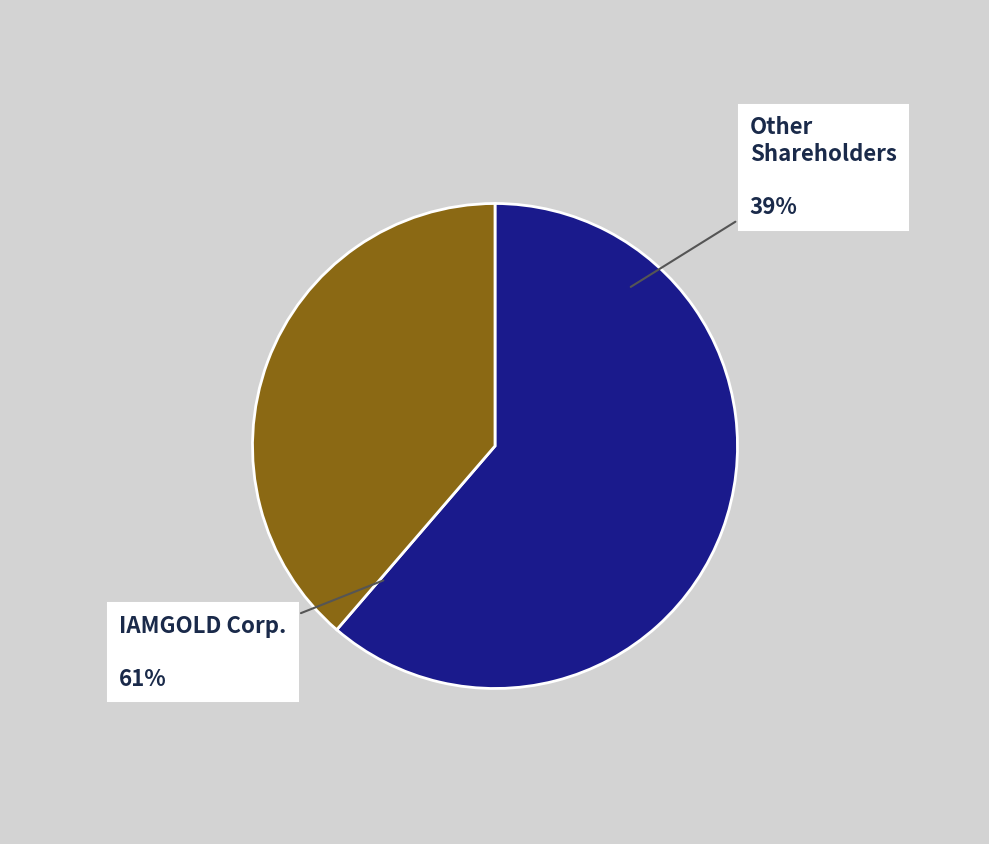

Does any single category account for the majority?

Yes